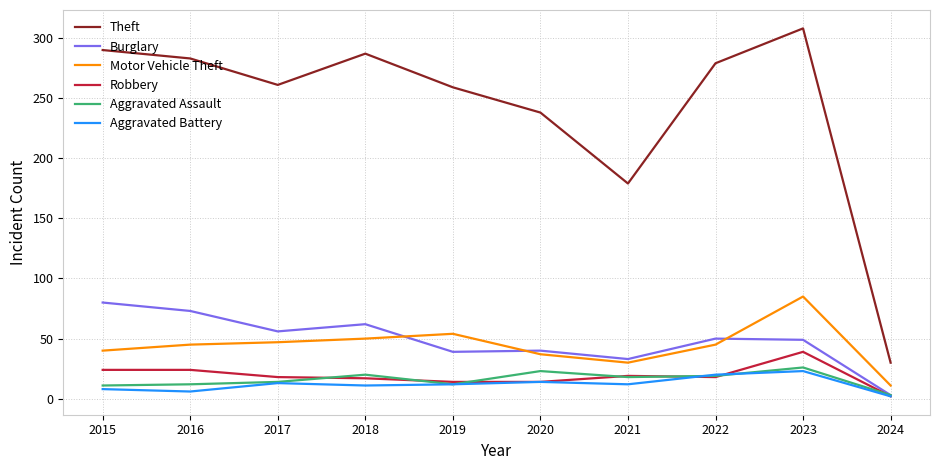

What is the spread (max minus min) of values at 2018?

276